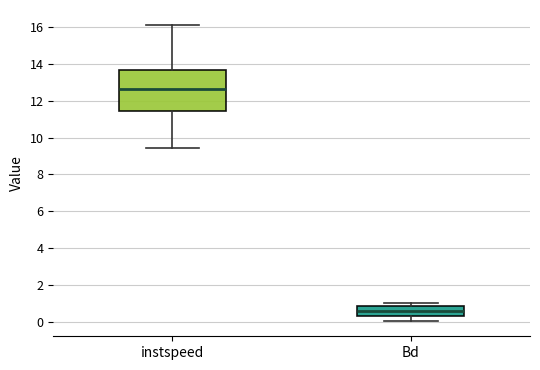

Which box's median line is the highest?

instspeed